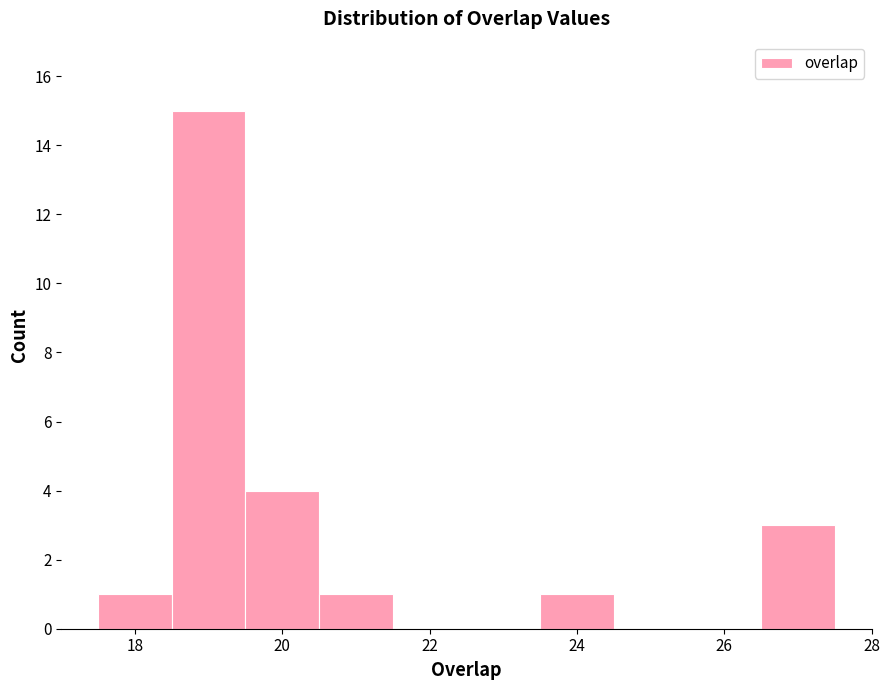

How tall is the bar that spans 20.5 to 21.5 on the x-axis? Neither the bar edges nor the heights are printed on the chart, so give them approximately, as read against the axes.

1